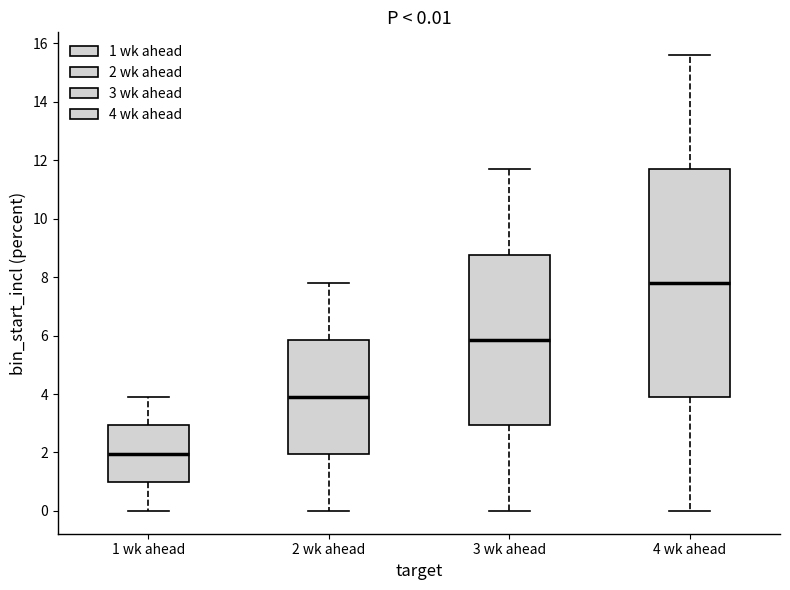

Which box is the tallest, from its lower edge to its upper edge?

4 wk ahead